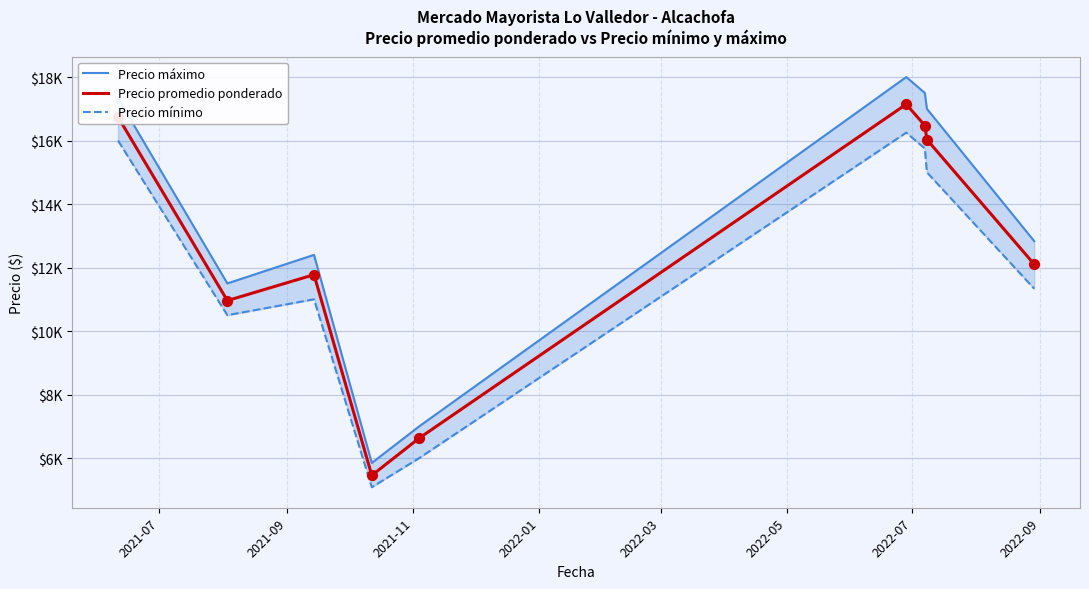

At how many categories does at least one series exceed 12889?

4